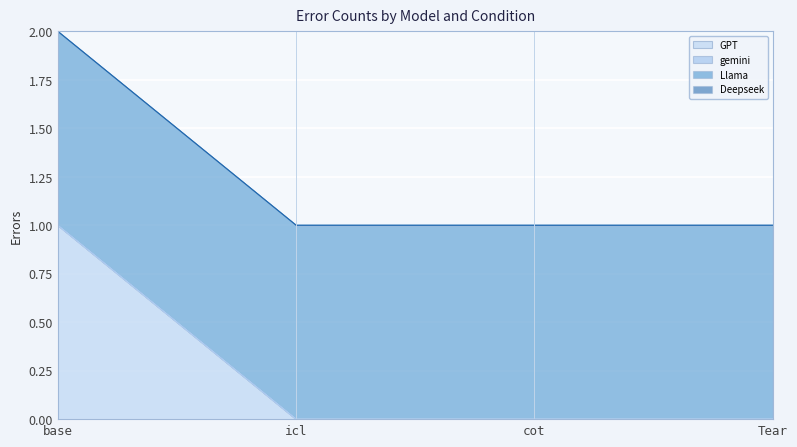

List the labels in order of gemini value, largest first.

base, icl, cot, Tear